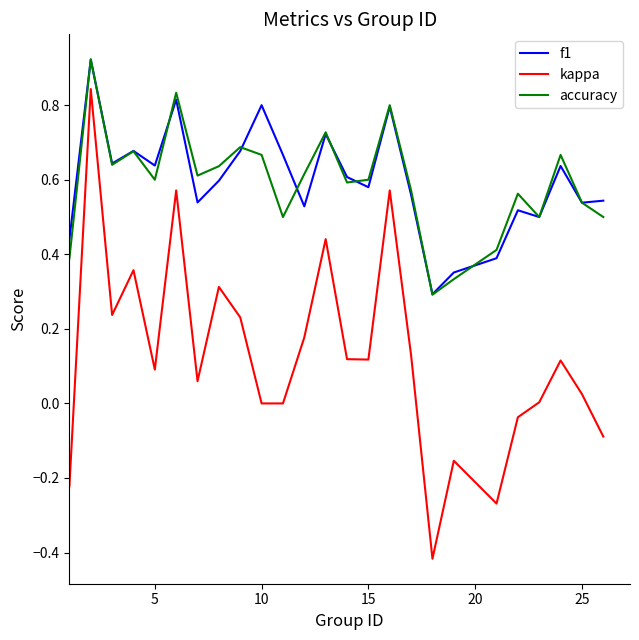

True or false: kappa and accuracy intersect in this chart.

False